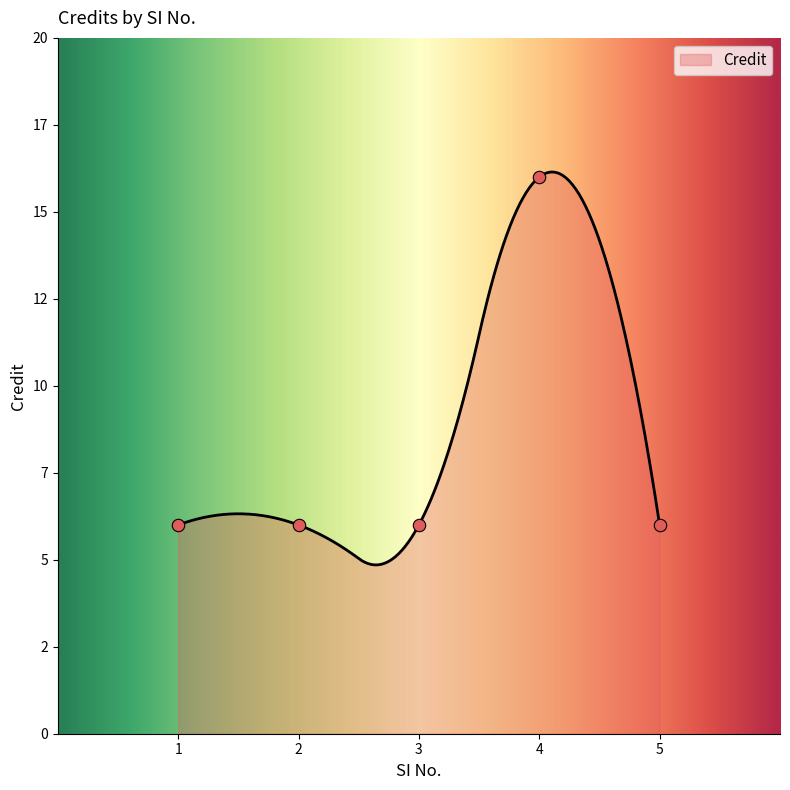

What is the ratio of the value at 1 to the value at 2?

1.0